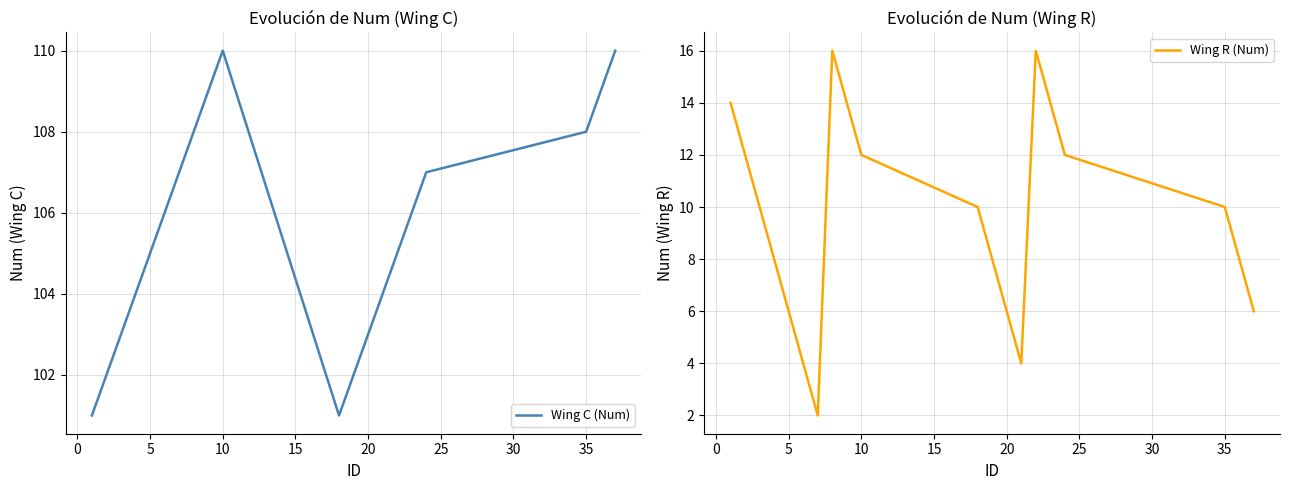

What is the maximum value for Wing C (Num)?

110